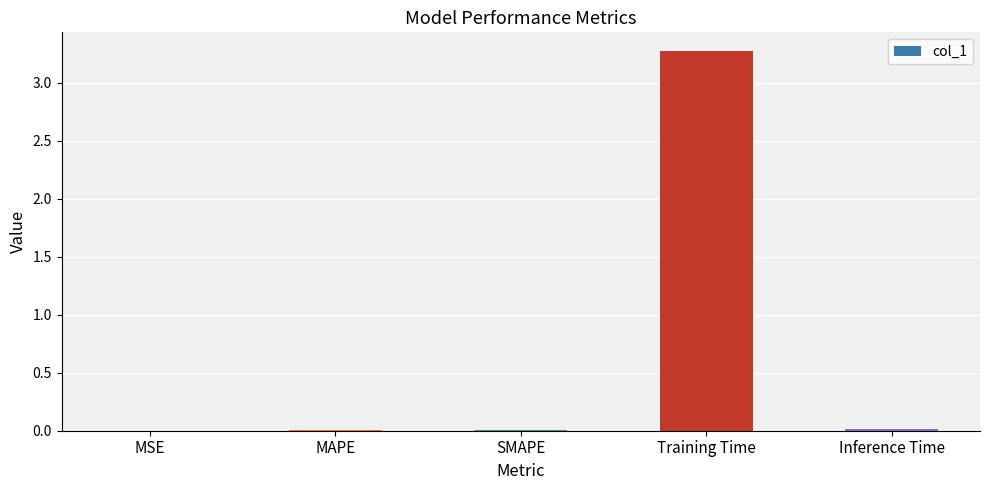

The chart shows a value of 0.0 at MSE. True or false?

True